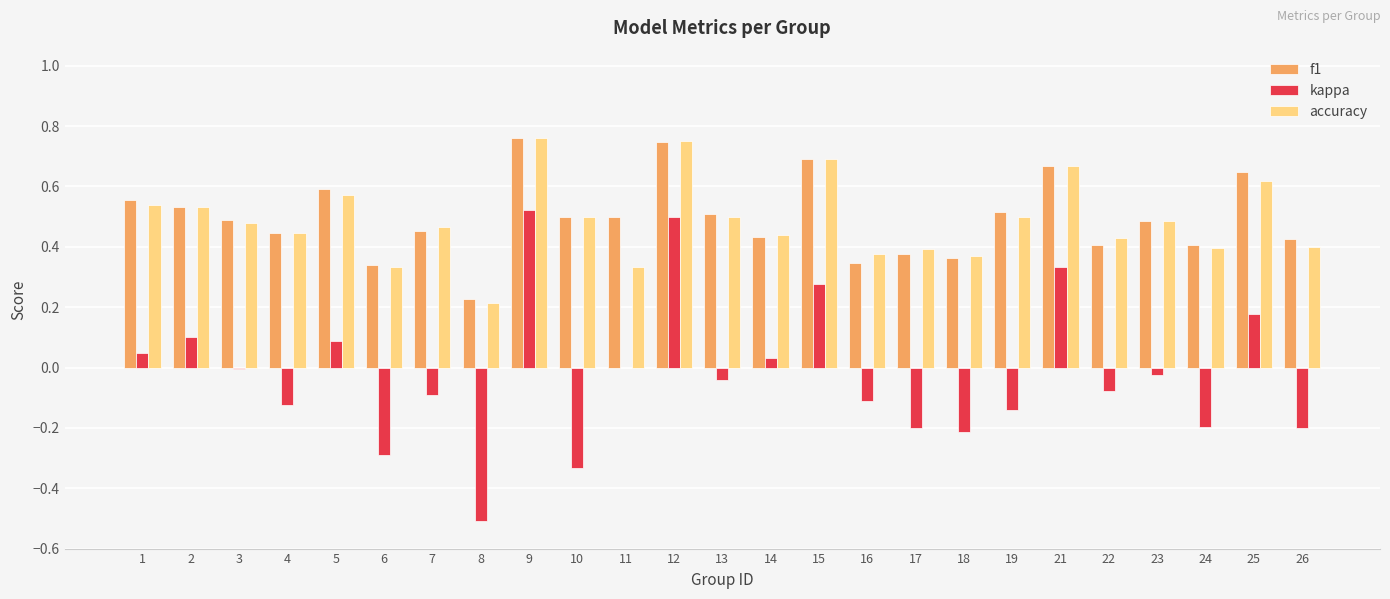

What is the total value across all series at 21?

1.7